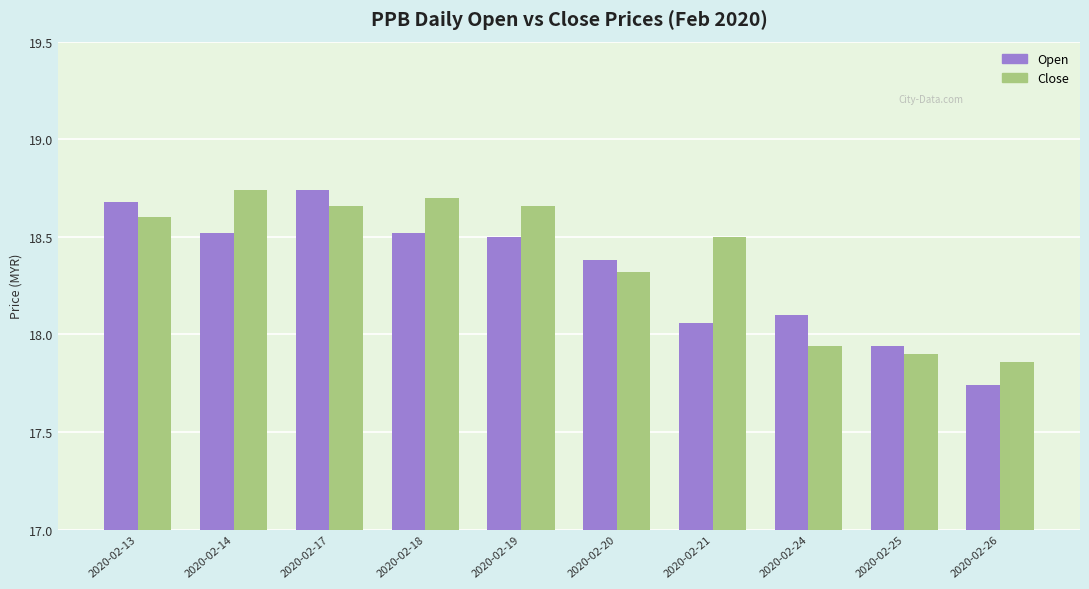

How many series are shown in this chart?

2